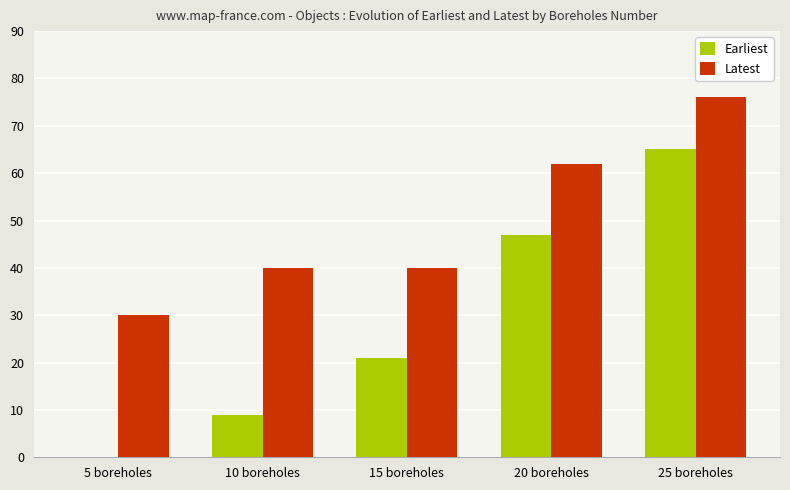

At which category is the sum across all series the highest?

25 boreholes